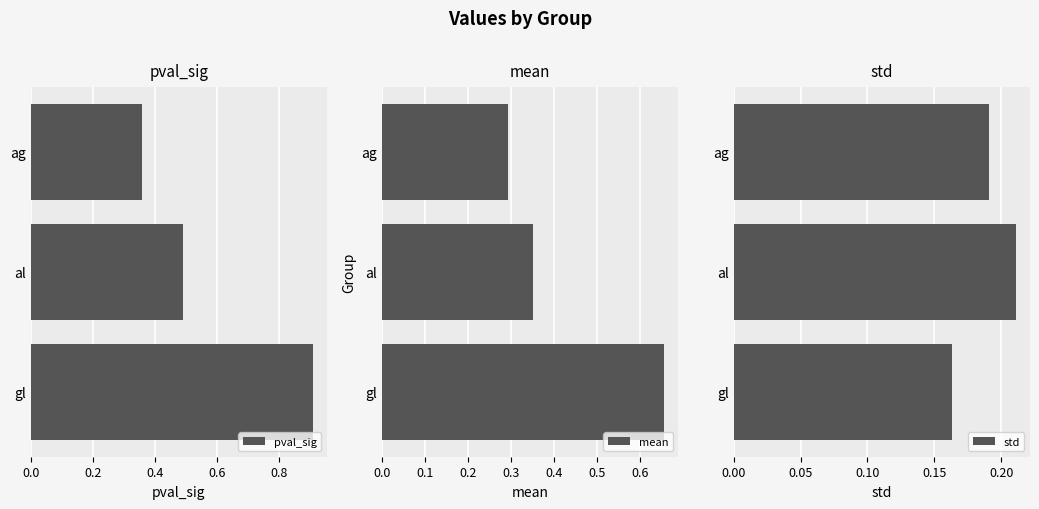

Count the number of data series in this chart.

3